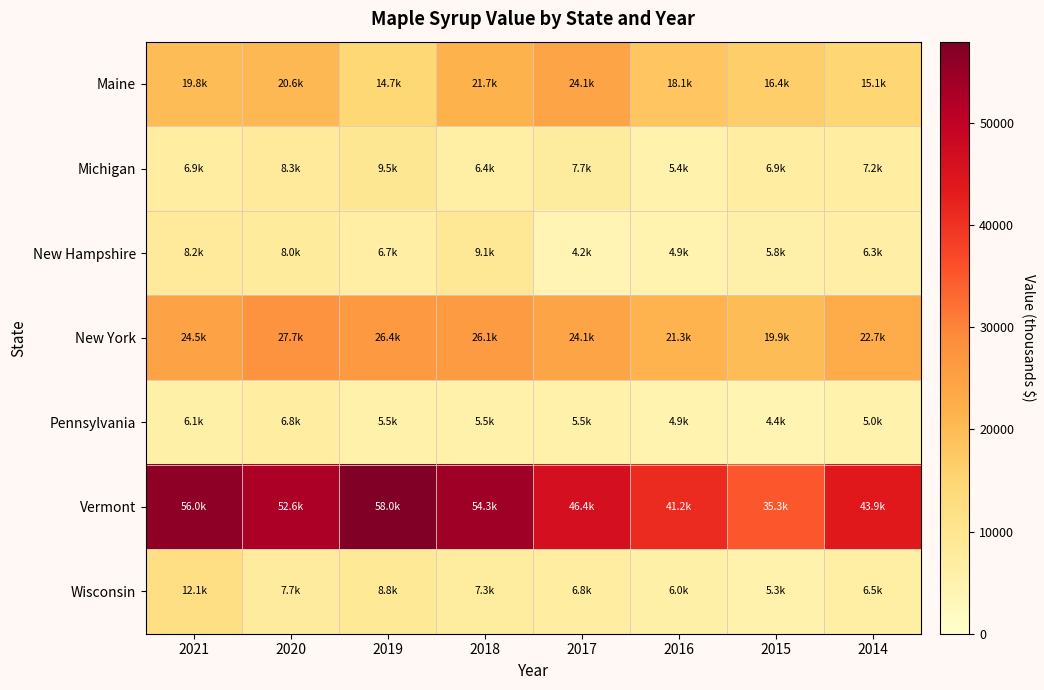

At how many categories does at least one series exceed 44463?

5